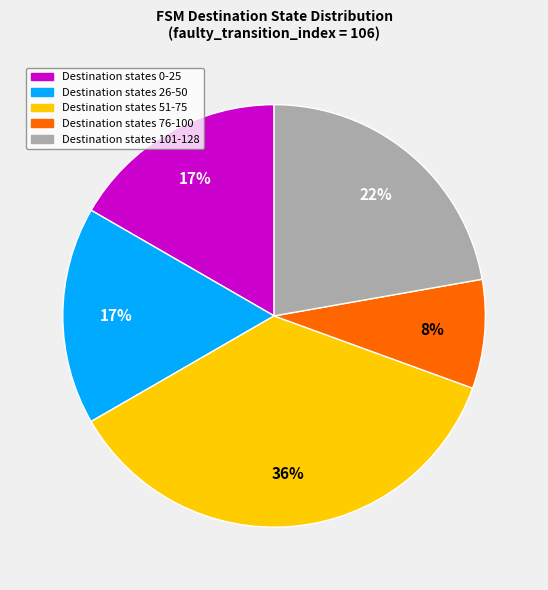

Does any single category account for the majority?

No